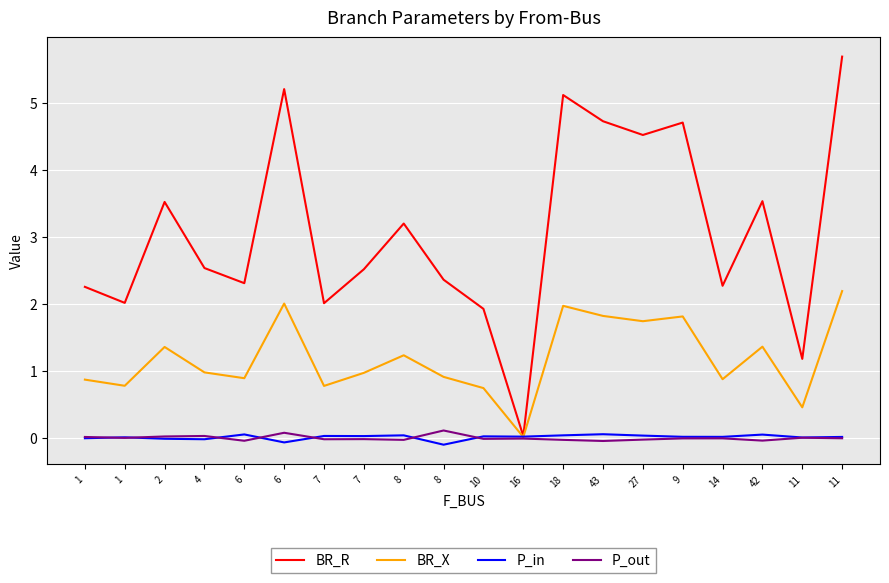

At which category does BR_R reach its first local valley?

1